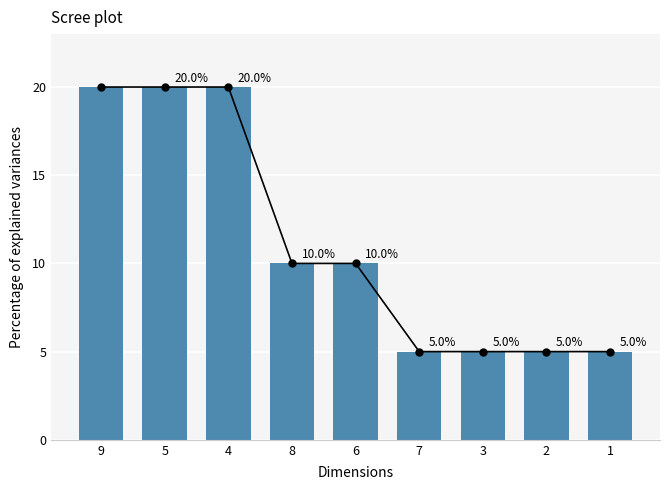

Rank the categories by value from lowest to highest.

7, 3, 2, 1, 8, 6, 9, 5, 4